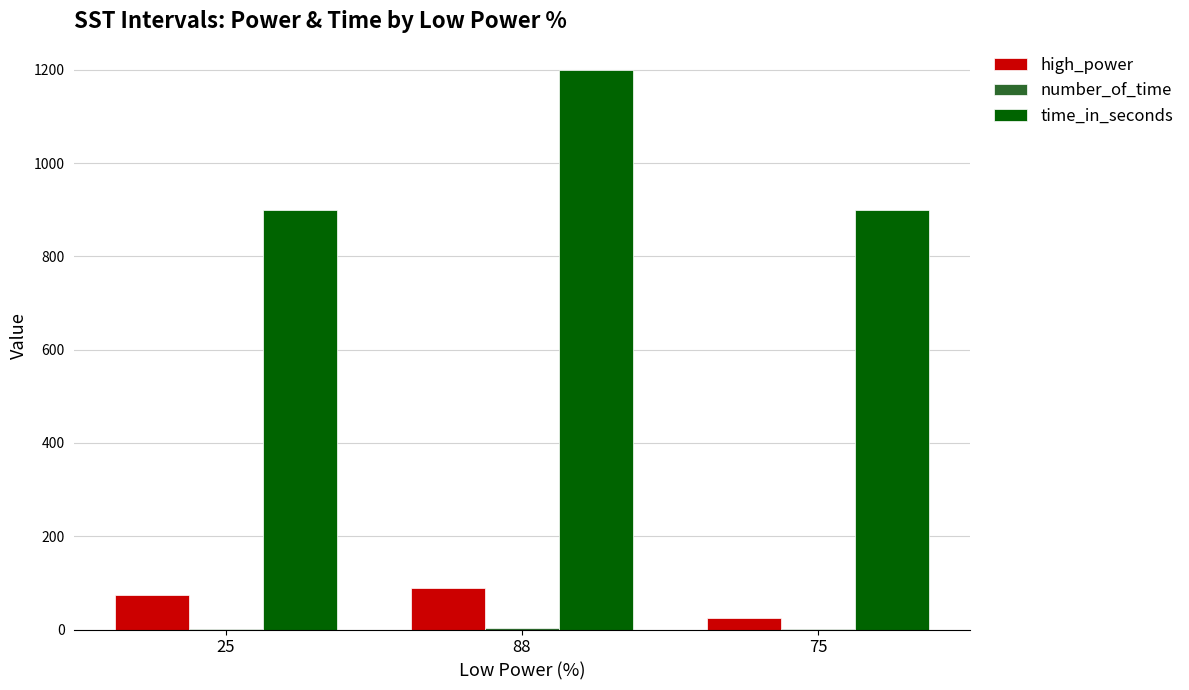

The time_in_seconds series shows 900 at 75. True or false?

True